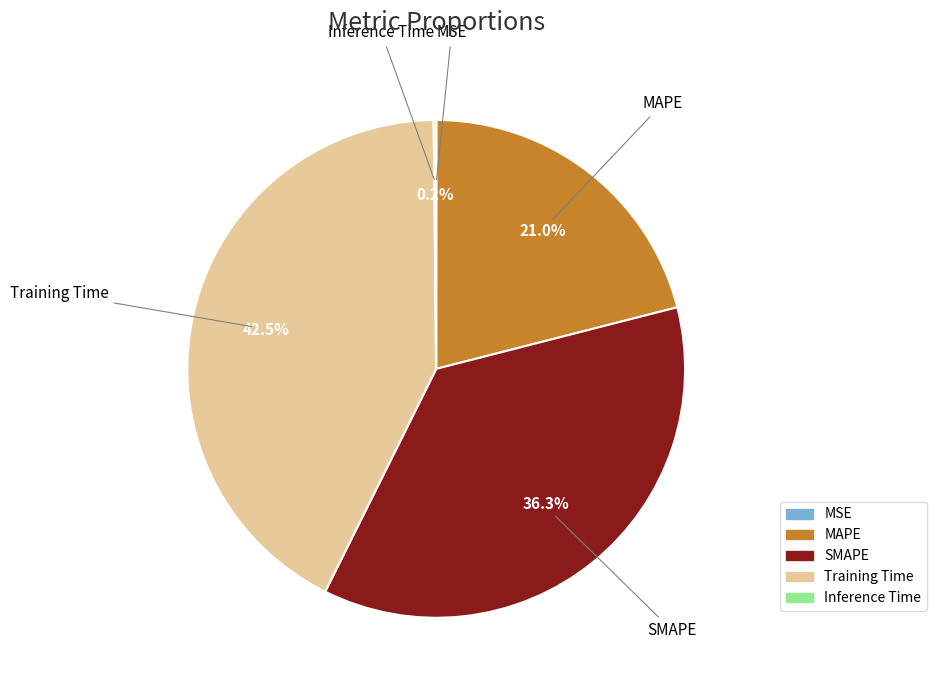

Is there any slice that represents more than half of the pie?

No